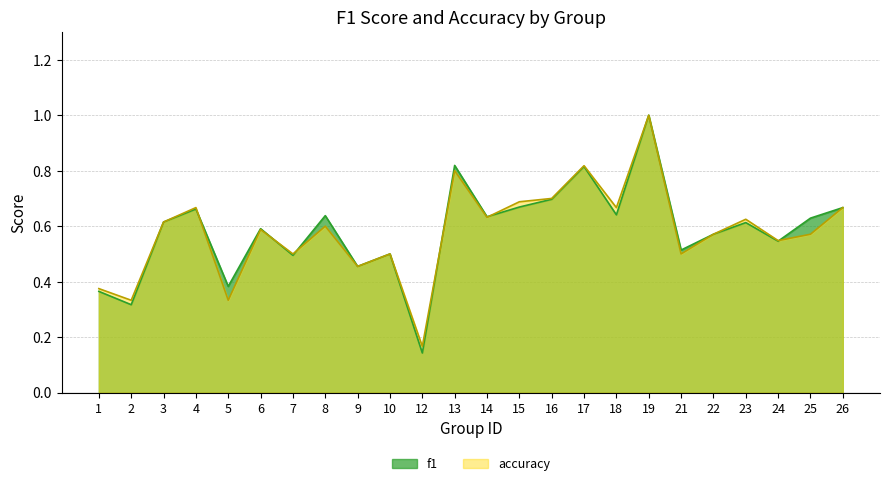

How many data points does each series have?

24